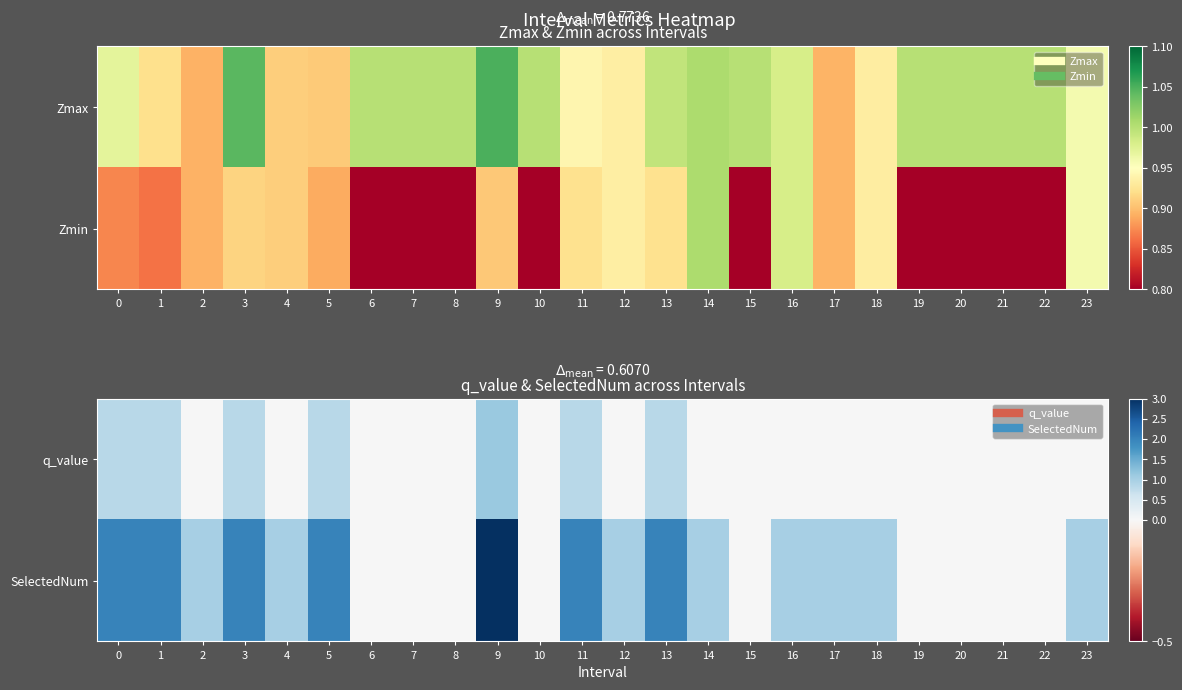

At which label is SelectedNum closest to 1?

2